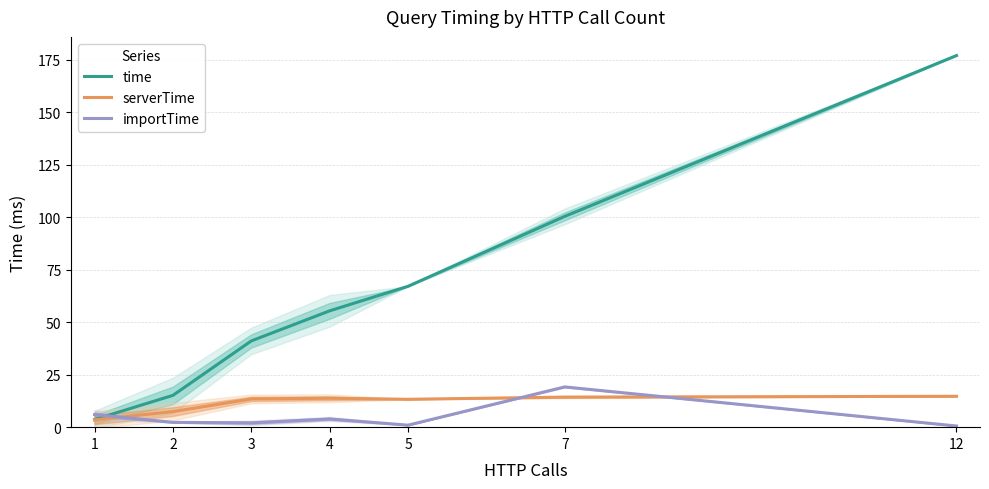

How many values in the importTime series are below 2?

2